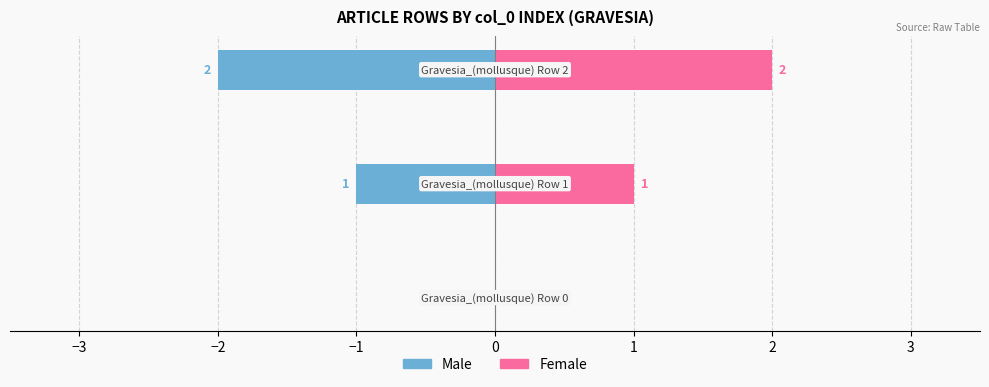

How many values in the Male series exceed -1?

1